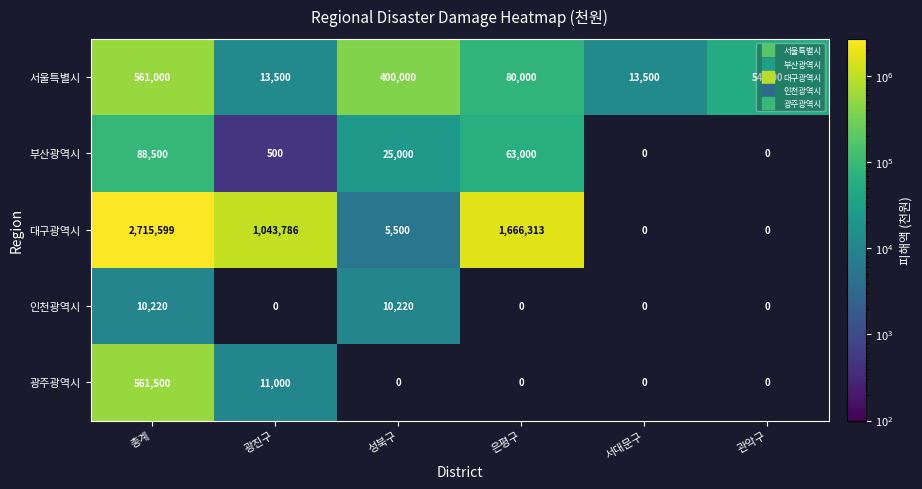

How many positive values does the 대구광역시 series have?

4